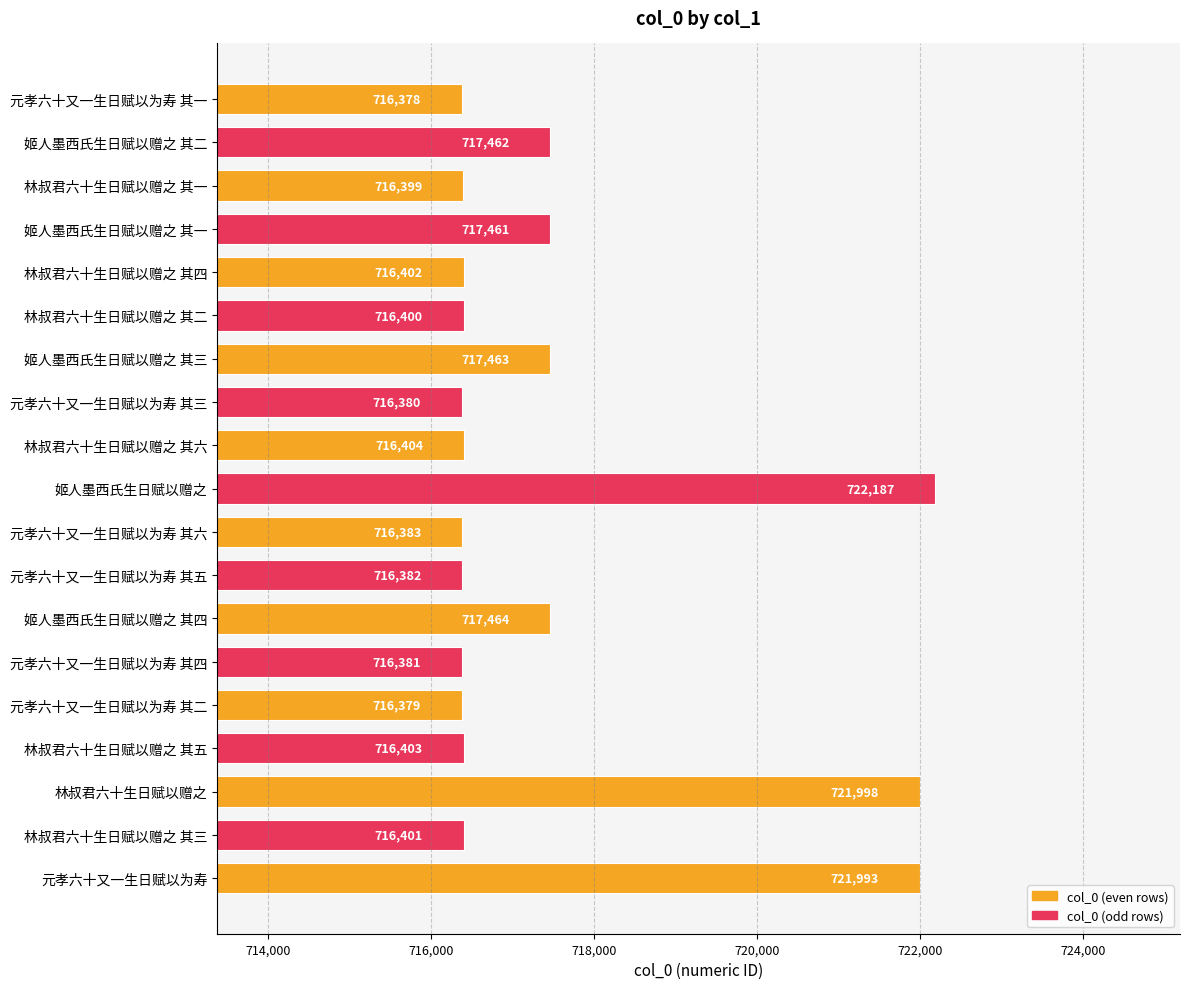

What is the average value?

717512